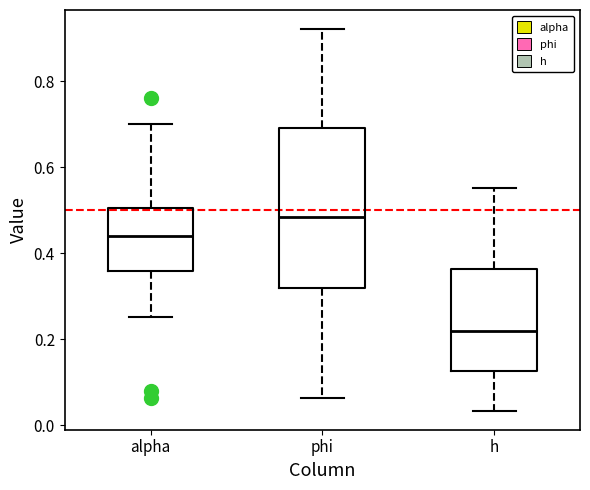

Reading left to right, read every box against the y-axis: the position of its median line, the range the box covers, and the ends of its whiskers. The values are not printed on the chart, so give them approximately, as read against the axis.

alpha: median 0.44, box 0.36 to 0.50, whiskers 0.26 to 0.70
phi: median 0.48, box 0.32 to 0.70, whiskers 0.06 to 0.92
h: median 0.22, box 0.12 to 0.36, whiskers 0.04 to 0.56